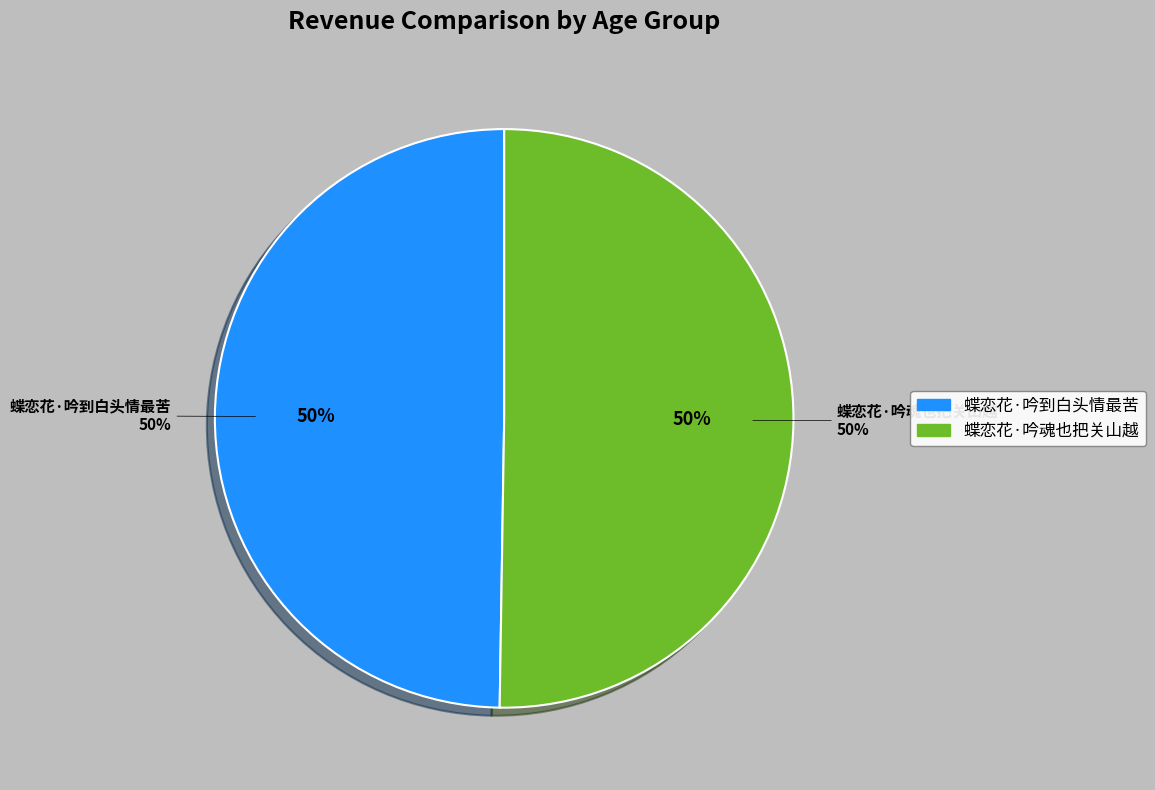

Which category has the smallest portion of the pie?

蝶恋花·吟到白头情最苦